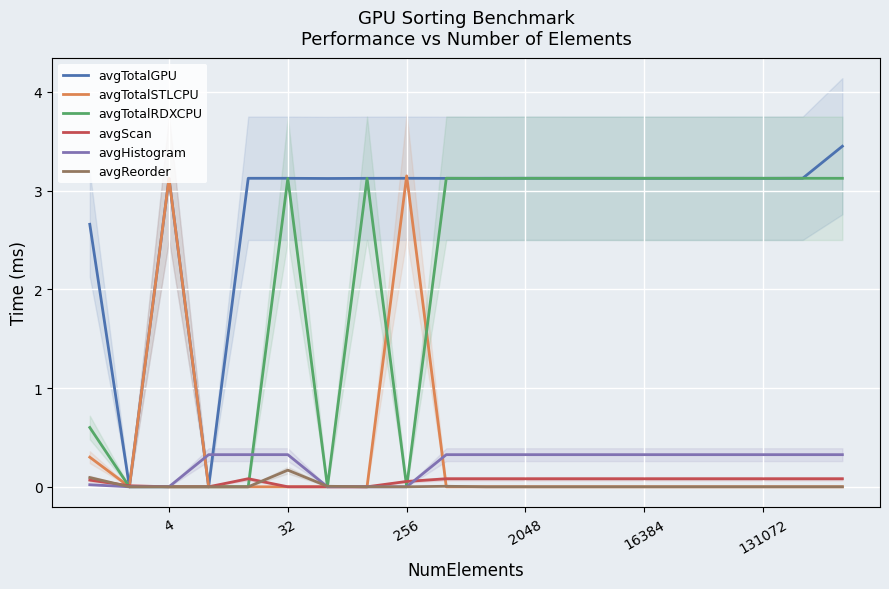

Between 32 and 2048, which is larger?

2048